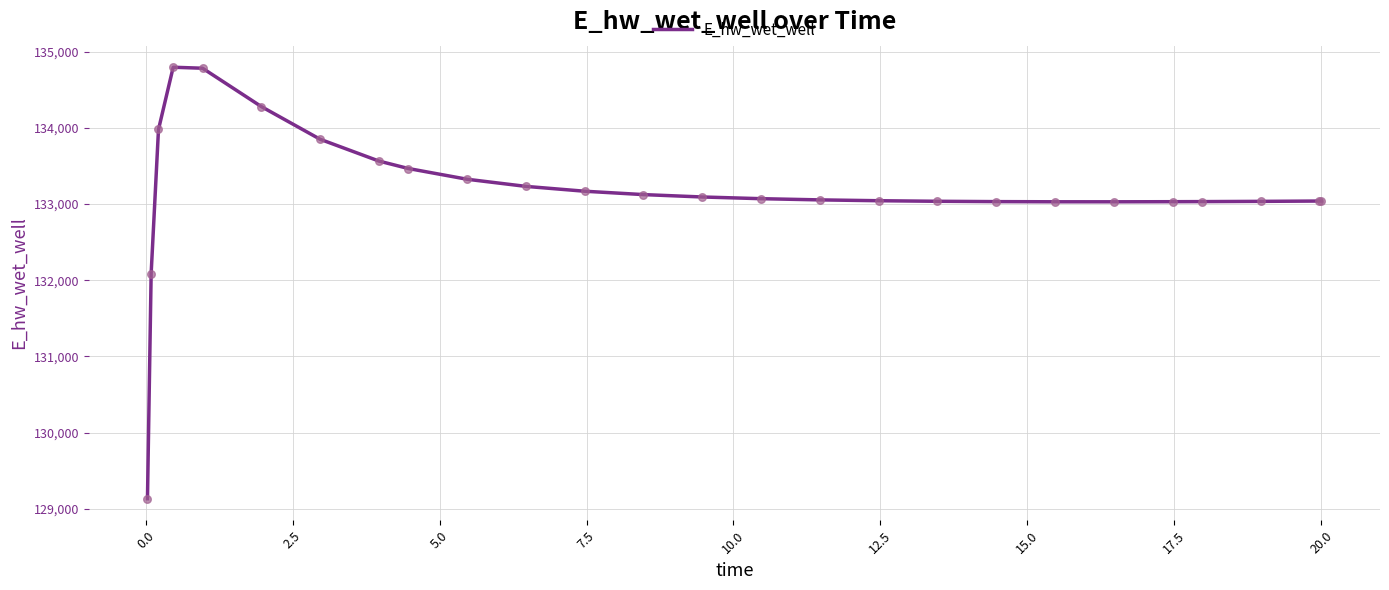

What is the maximum value shown in the chart?

134796.2